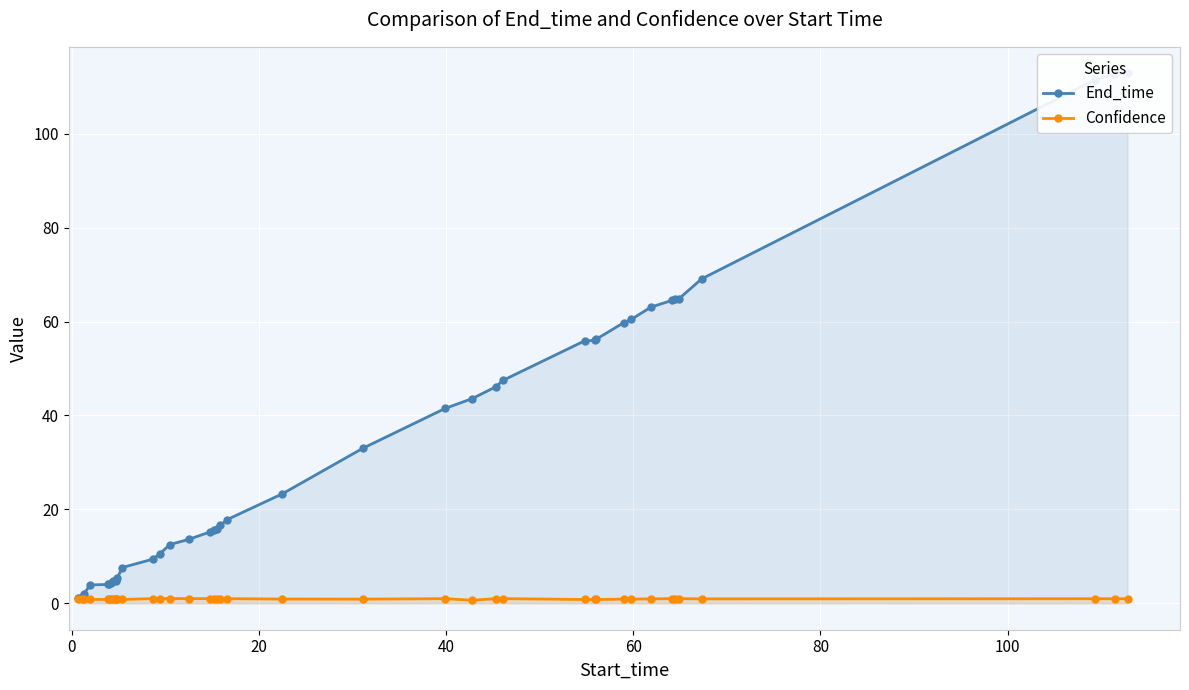

Does the chart display data point markers on the line(s)?

Yes